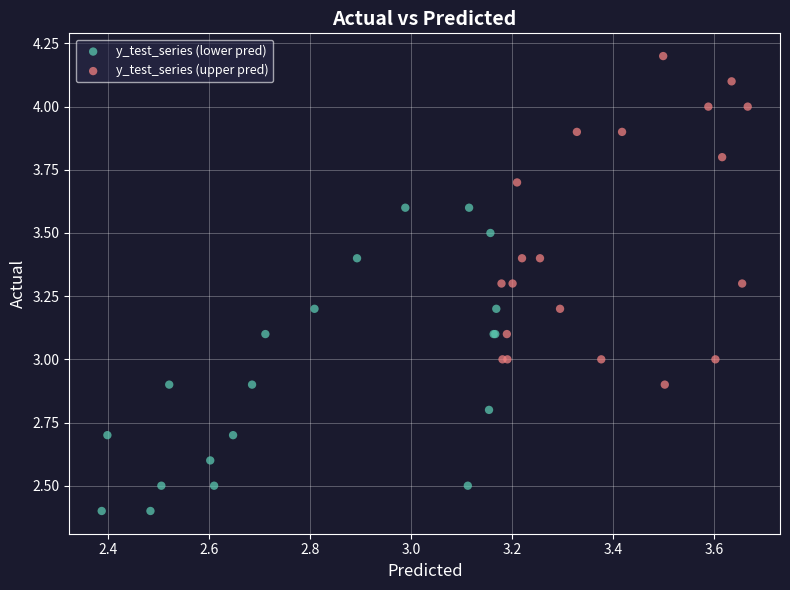

What are all the series names shown in the legend?

y_test_series (lower pred), y_test_series (upper pred)